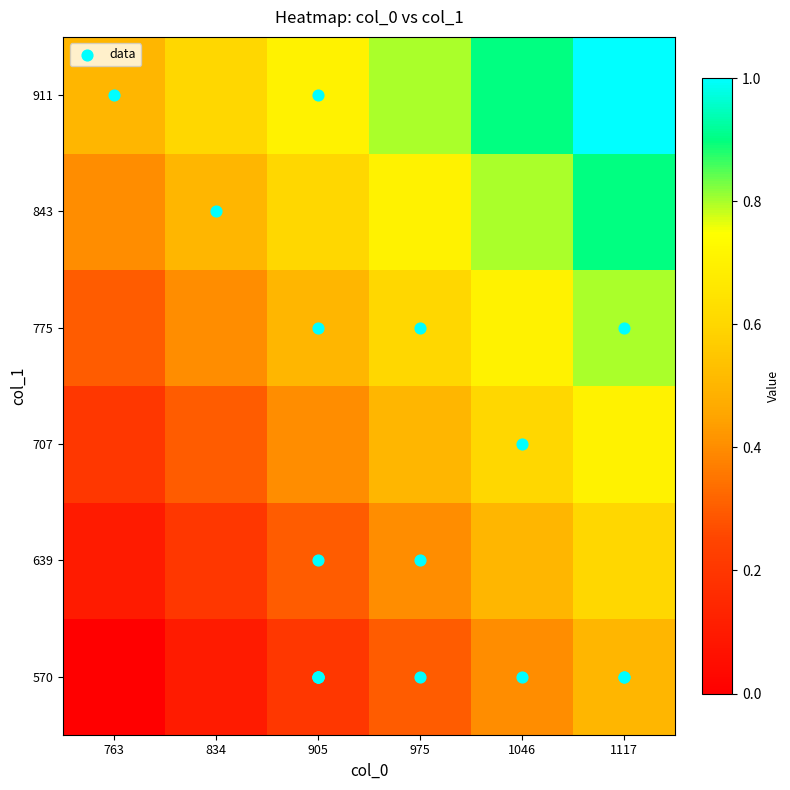

What is the spread (max minus min) of values at 905?

0.5